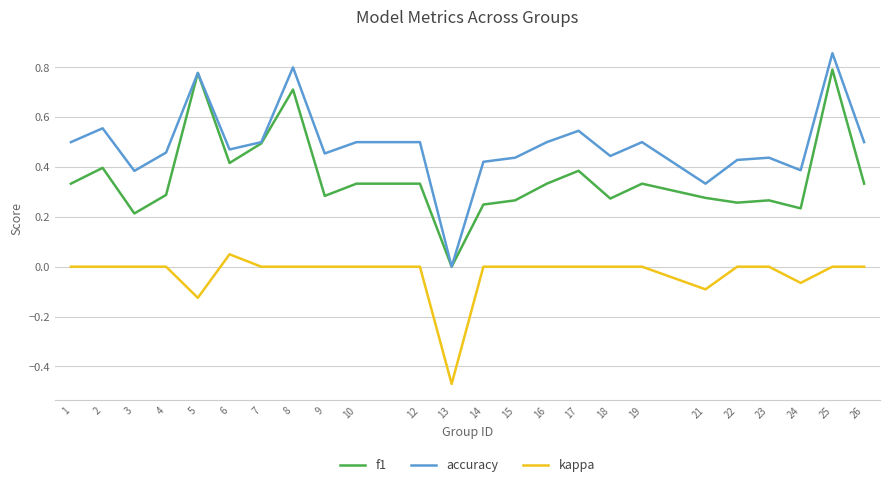

The accuracy series shows 0.7 at 18. True or false?

False